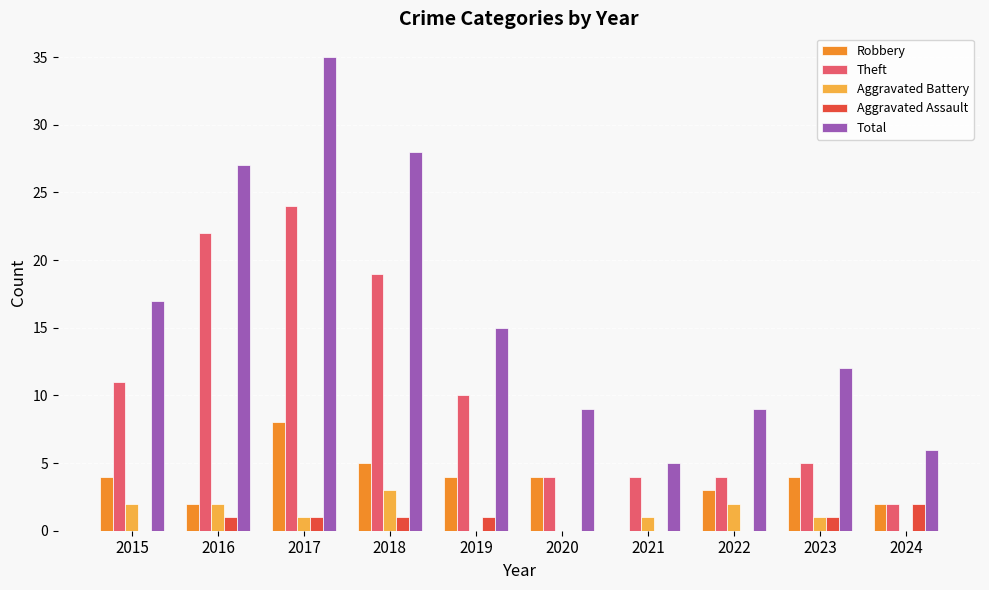

Between 2015 and 2020, which series saw the biggest shift?

Total